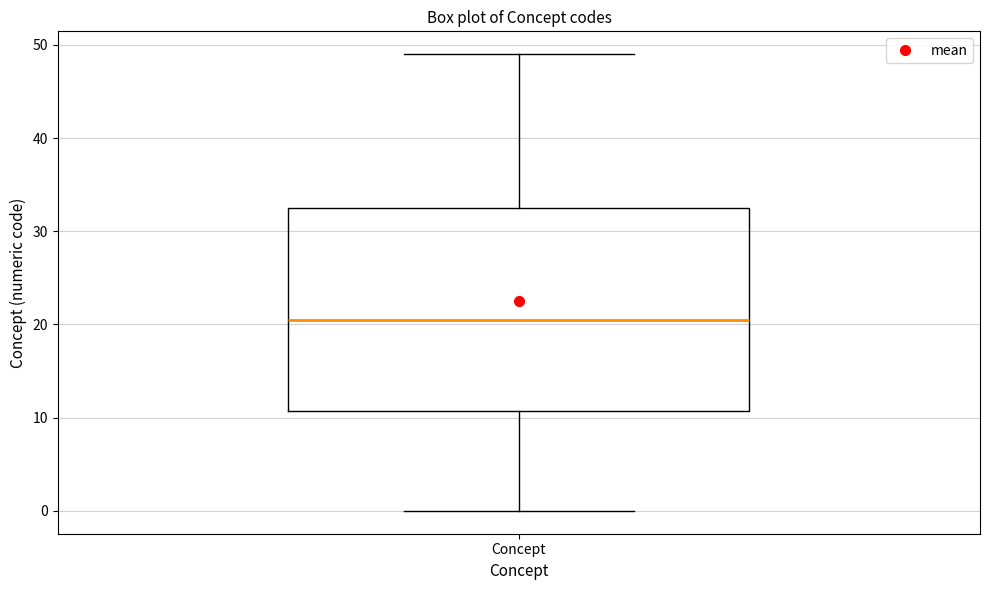

Where does the median line of the box for Concept sit on the y-axis? The values are not printed on the chart, so give them approximately, as read against the axis.

21